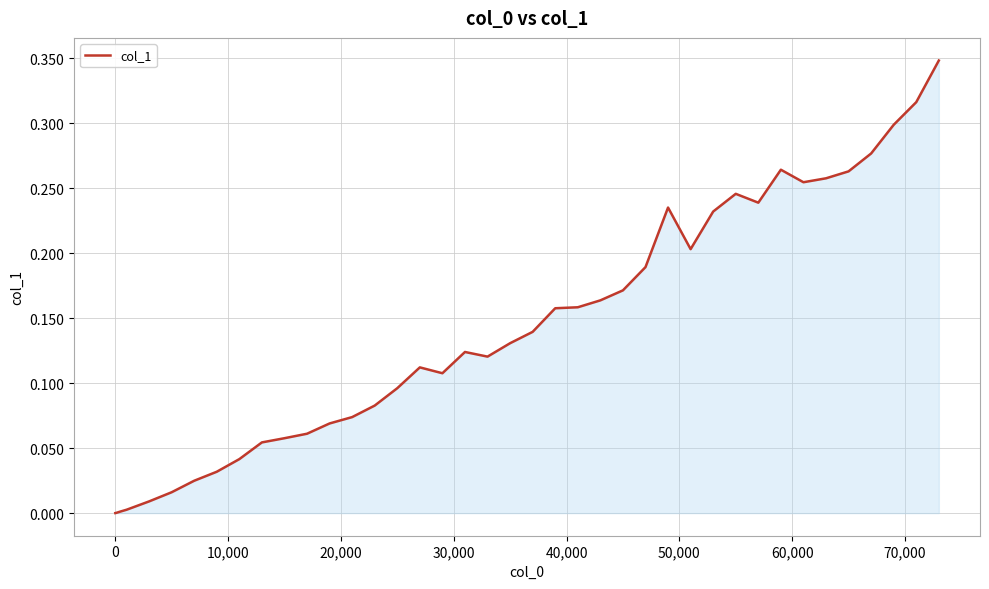

Reading left to right, transcribe all the data shown in this chart.

0.0	0.0	0.0	0.0	0.0	0.0	0.0	0.0	0.0	0.1	0.1	0.1	0.1	0.1	0.1	0.1	0.1	0.1	0.1	0.1	0.1	0.1	0.2	0.2	0.2	0.2	0.2	0.2	0.2	0.2	0.2	0.2	0.3	0.3	0.3	0.3	0.3	0.3	0.3	0.3